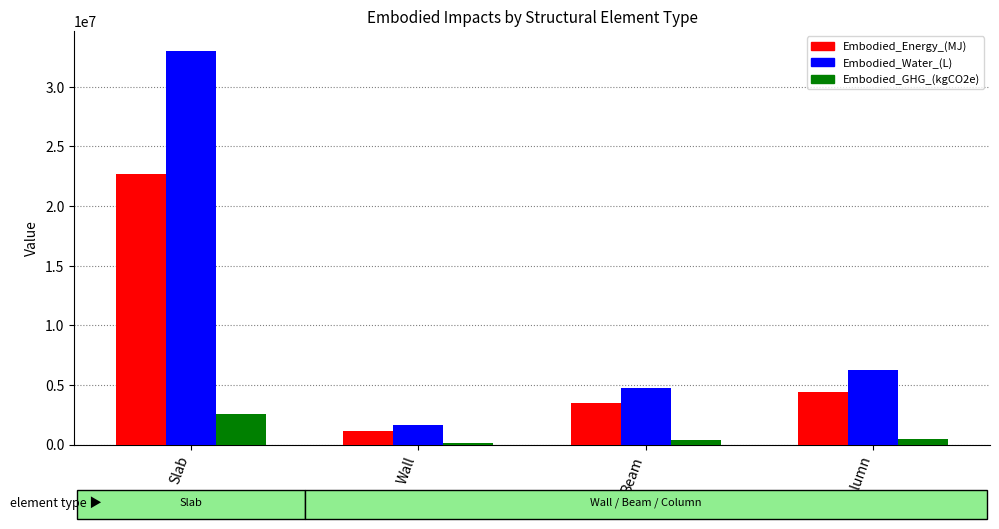

How many groups of bars are there?

4